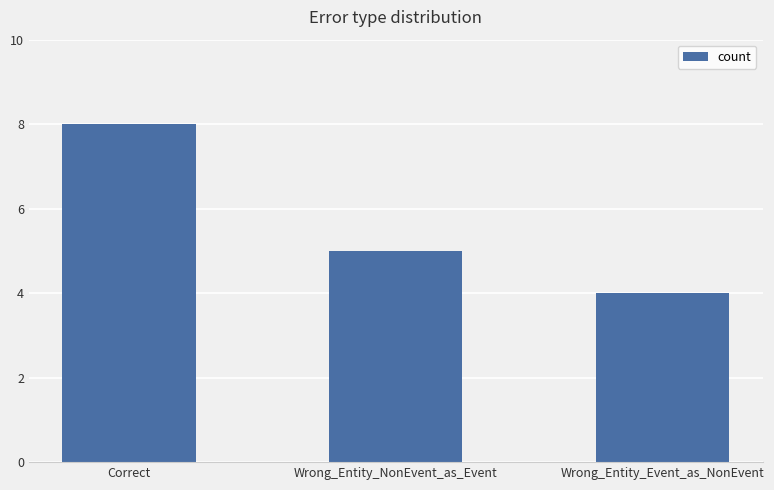

What is the smallest value displayed?

4